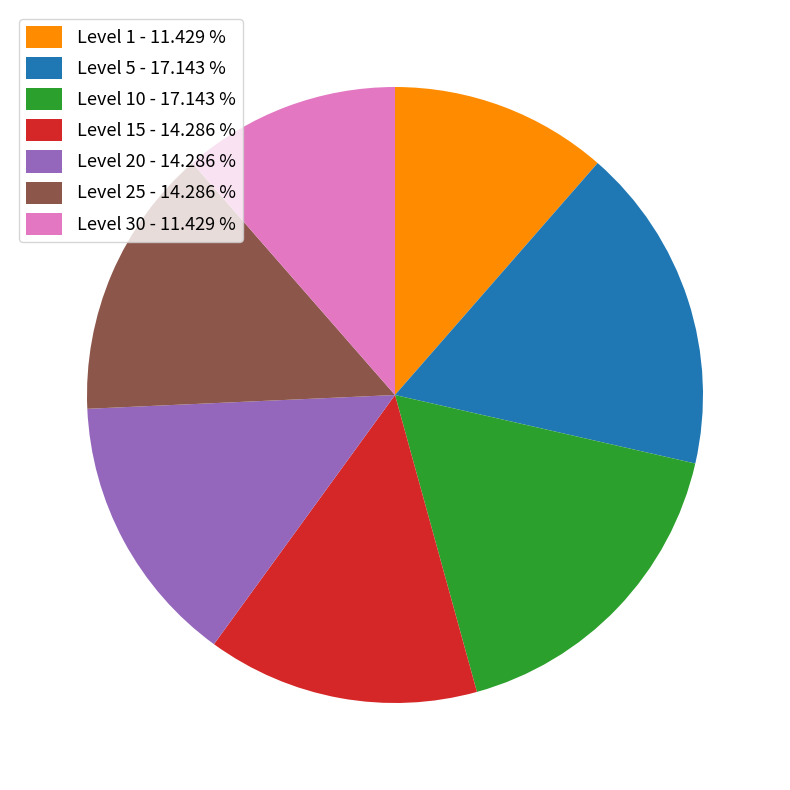

Combined, do Level 25 - 14.286 % and Level 15 - 14.286 % account for over 50%?

No